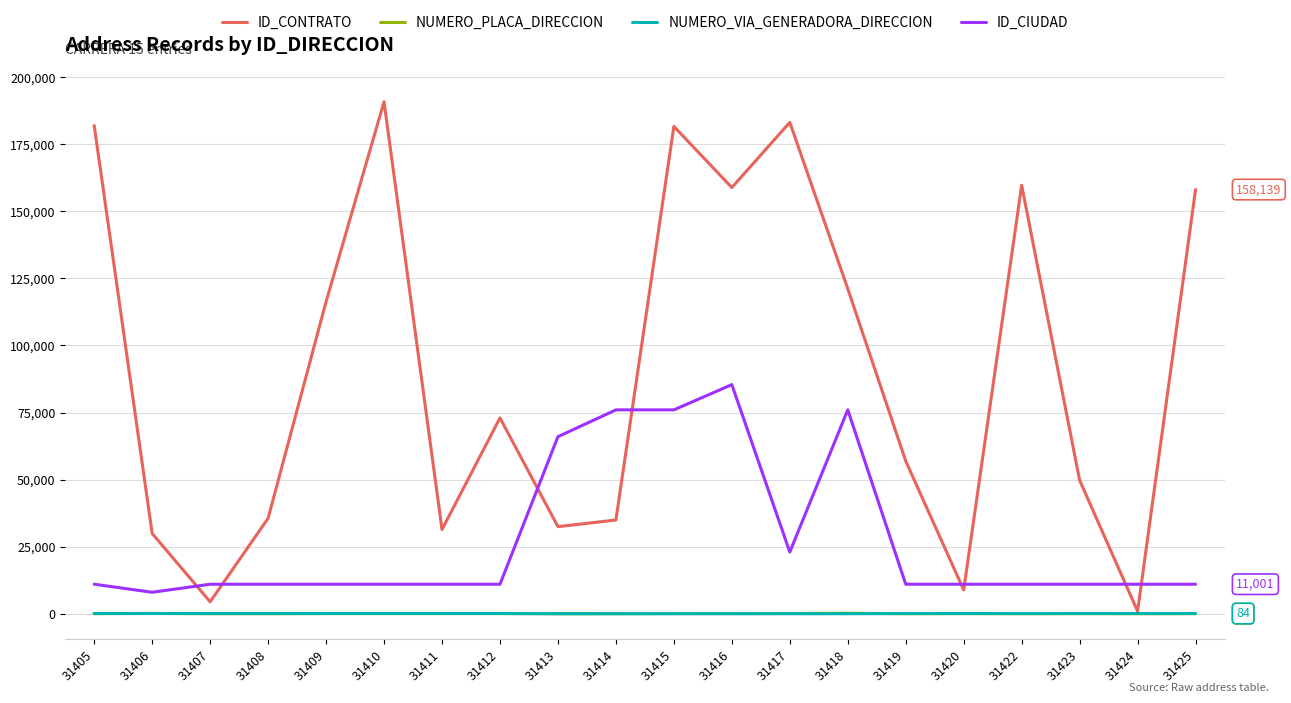

Between 31405 and 31411, which series saw the biggest shift?

ID_CONTRATO